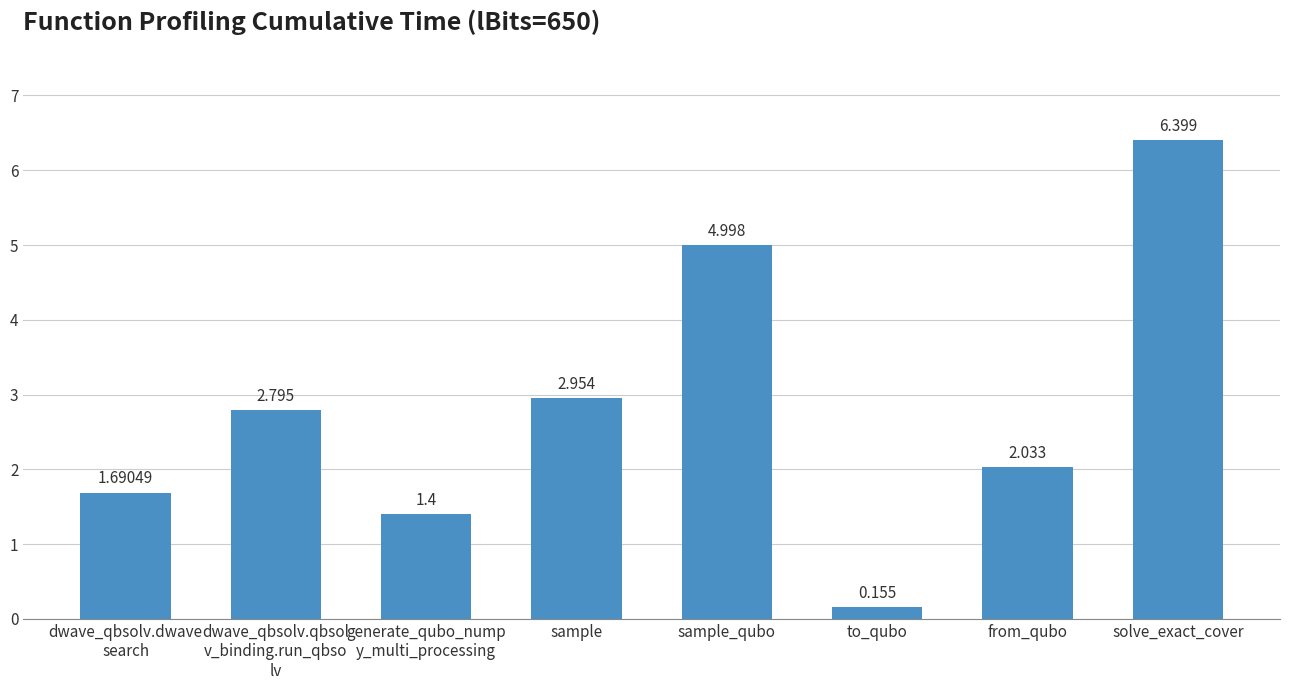

At which category does the chart reach its peak across all series?

solve_exact_cover